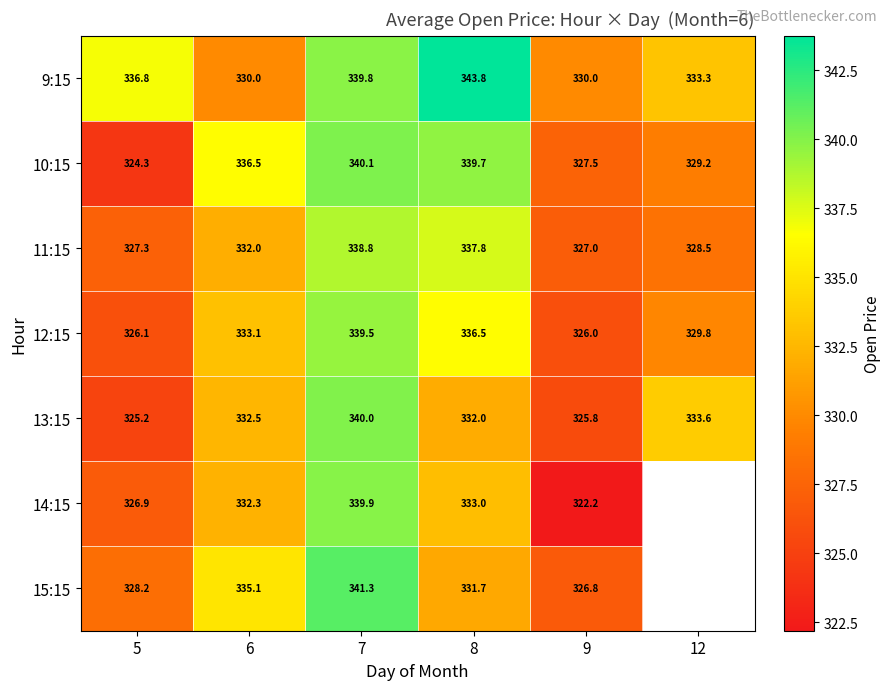

What value does the 13:15 series have at 5?

325.2